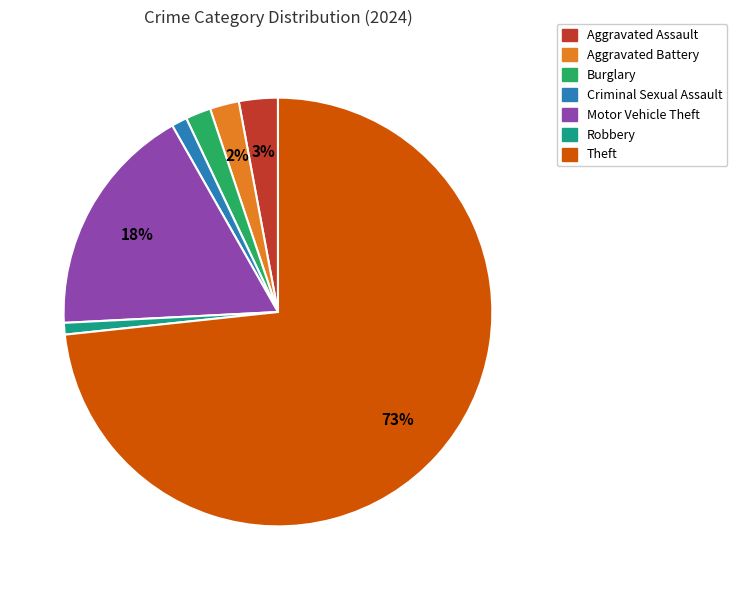

Is there a majority slice in this chart?

Yes